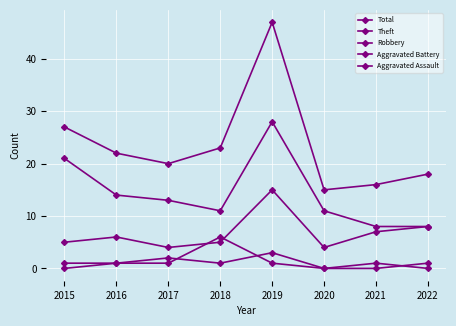

Count the number of categories in the chart.

8